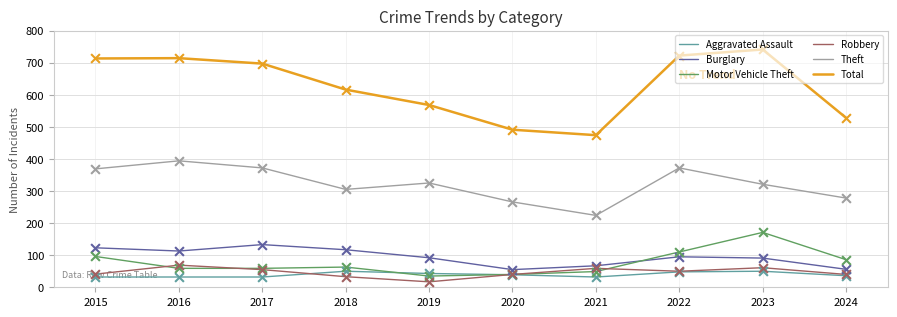

What are all the series names shown in the legend?

Aggravated Assault, Burglary, Motor Vehicle Theft, Robbery, Theft, Total